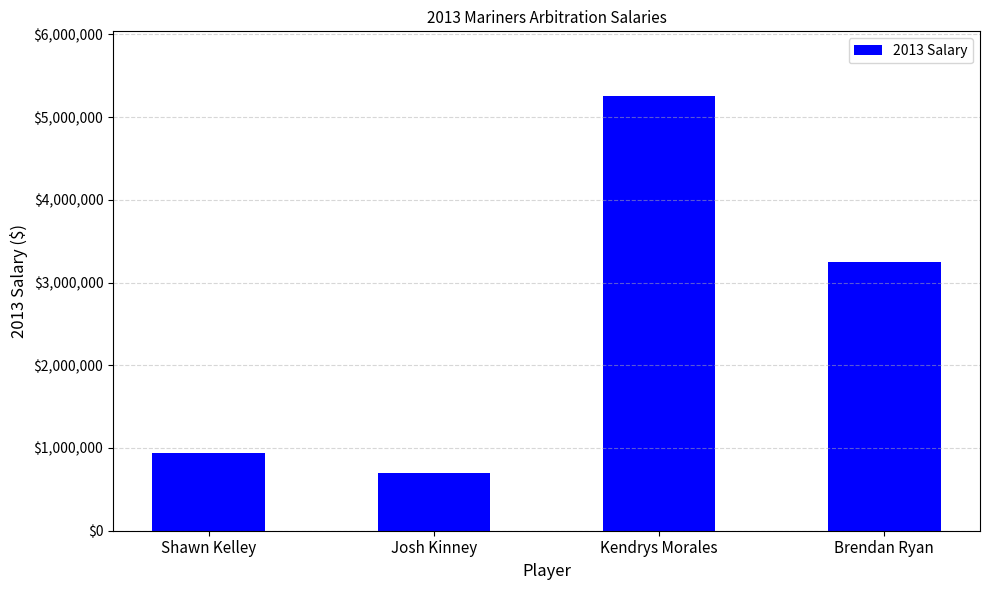

List the labels in order of value, smallest first.

Josh Kinney, Shawn Kelley, Brendan Ryan, Kendrys Morales